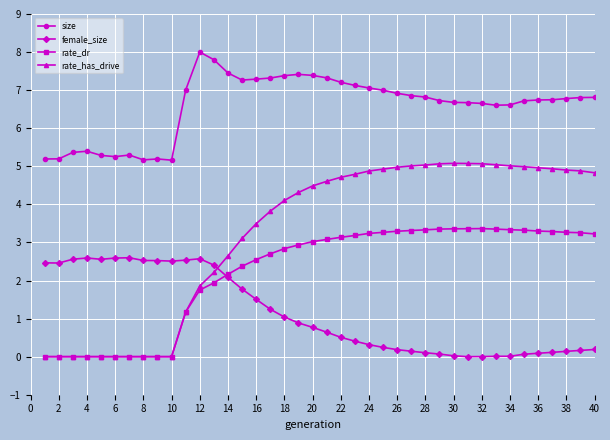

Which series has the largest total across all categories?

size